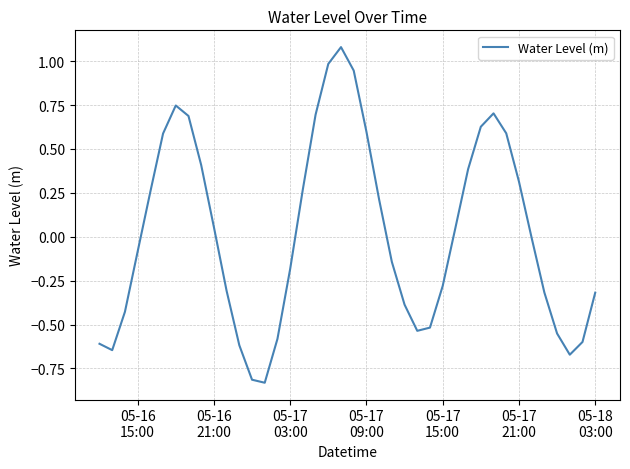

How many lines are shown in the chart?

1